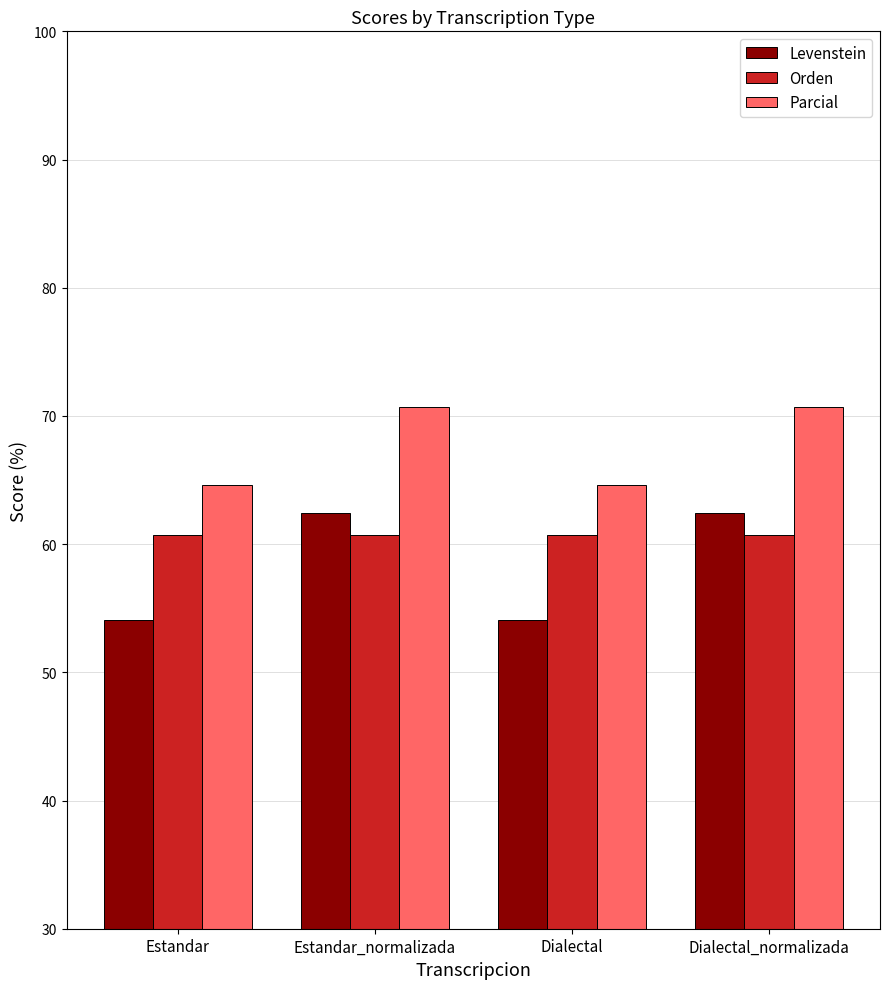

What is the label of the 4th bar from the right?

Estandar